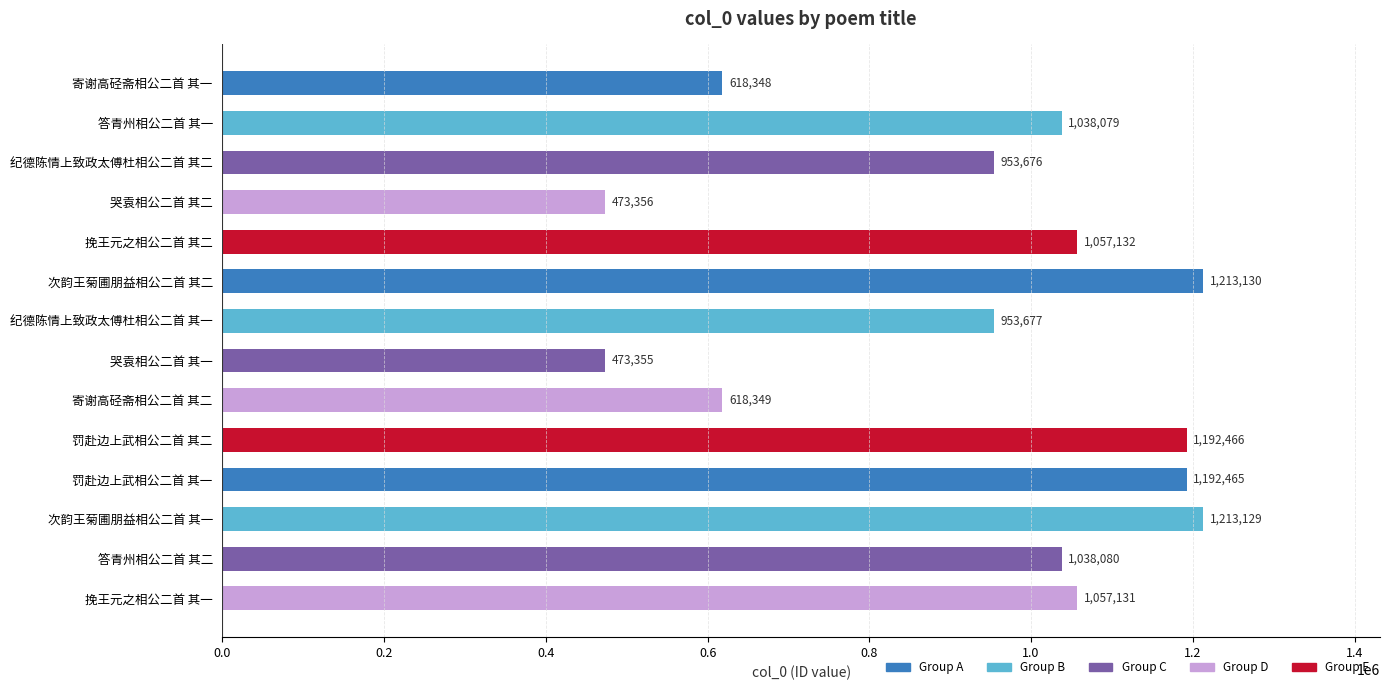

What is the difference between the maximum and minimum values?

739775